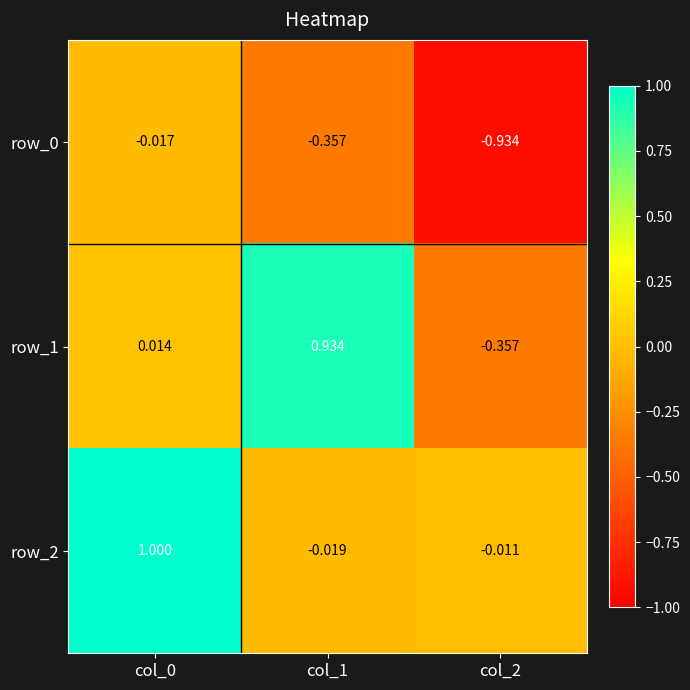

Is the value of row_2 at col_2 greater than the value of row_1 at col_0?

No